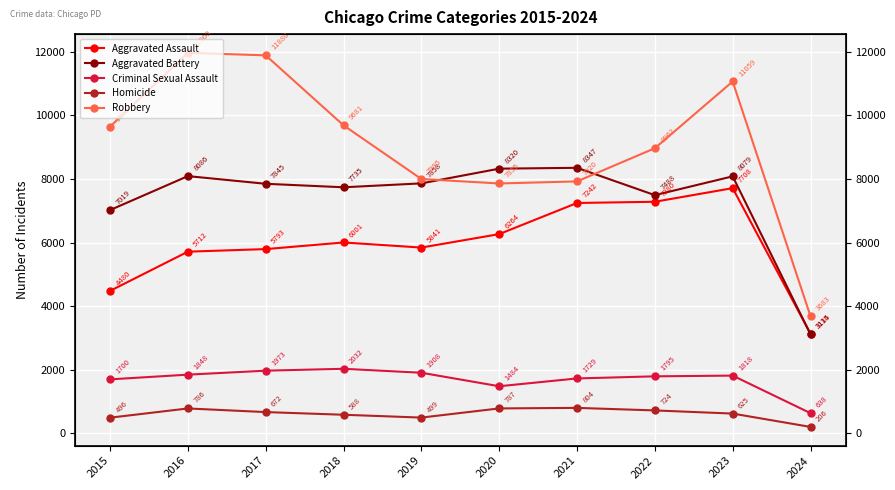

What is the approximate value of Criminal Sexual Assault at 2018?

2032